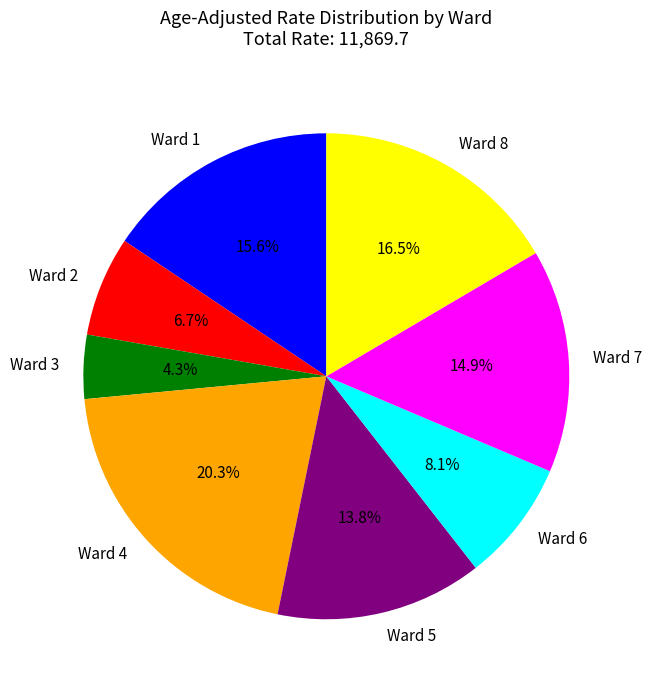

The Ward 4 slice represents 33% of the pie. True or false?

False